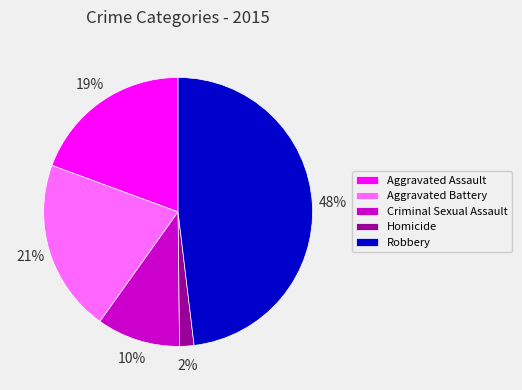

How many segments does this pie chart have?

5